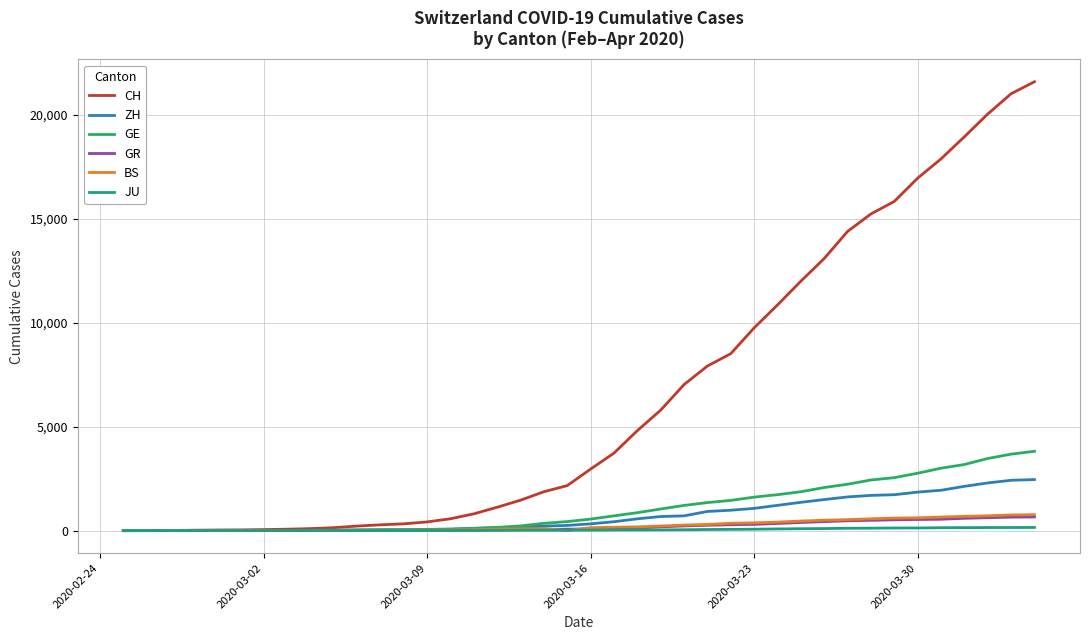

Which series has the widest spread of values?

CH